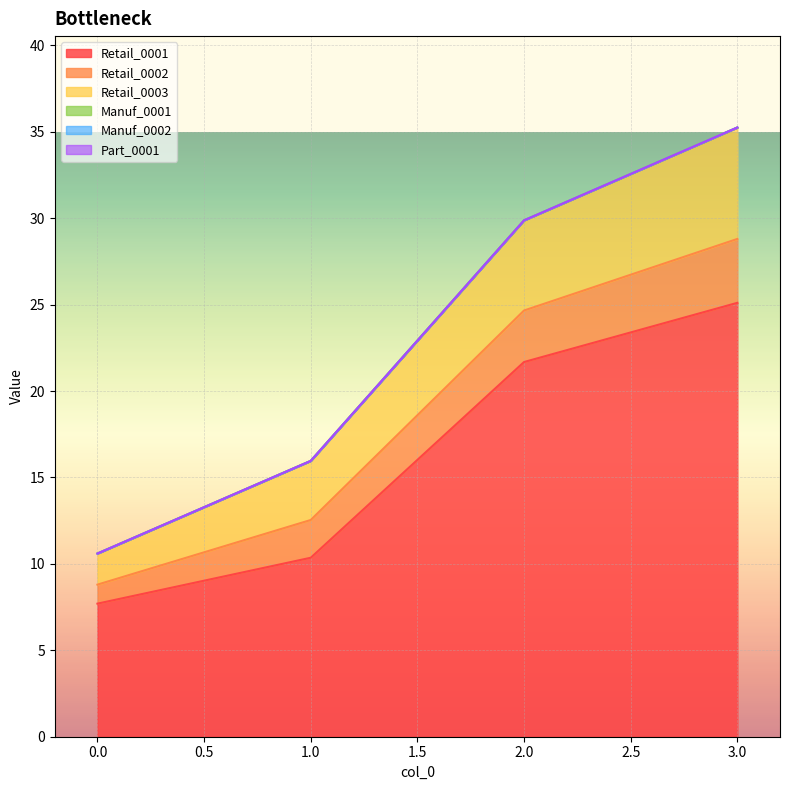

At which label is Retail_0001 closest to 16?

1